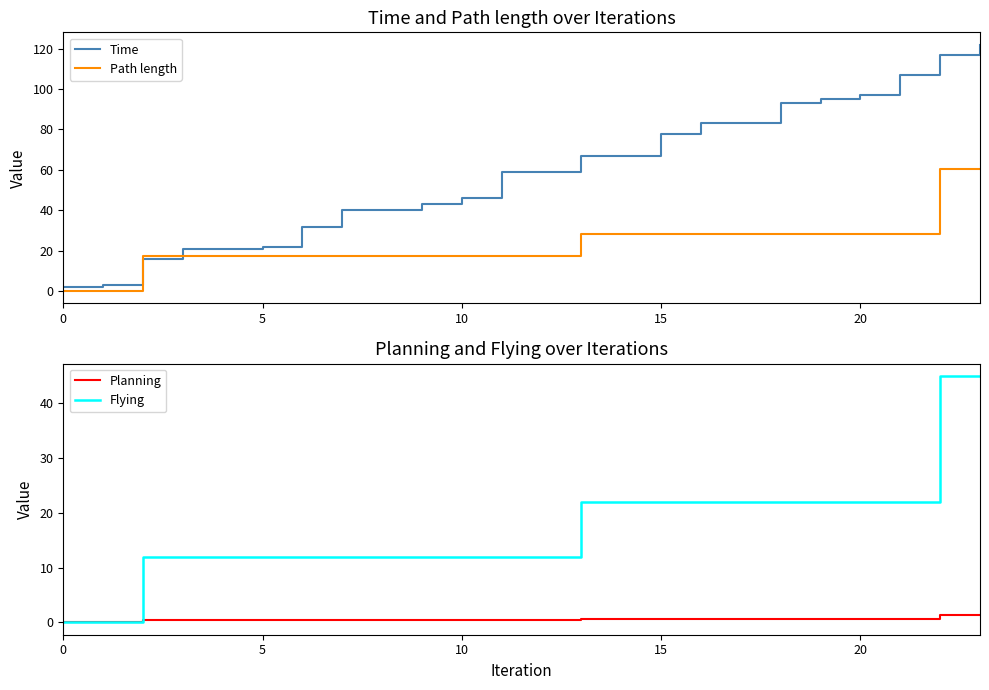

True or false: Planning and Flying intersect in this chart.

False